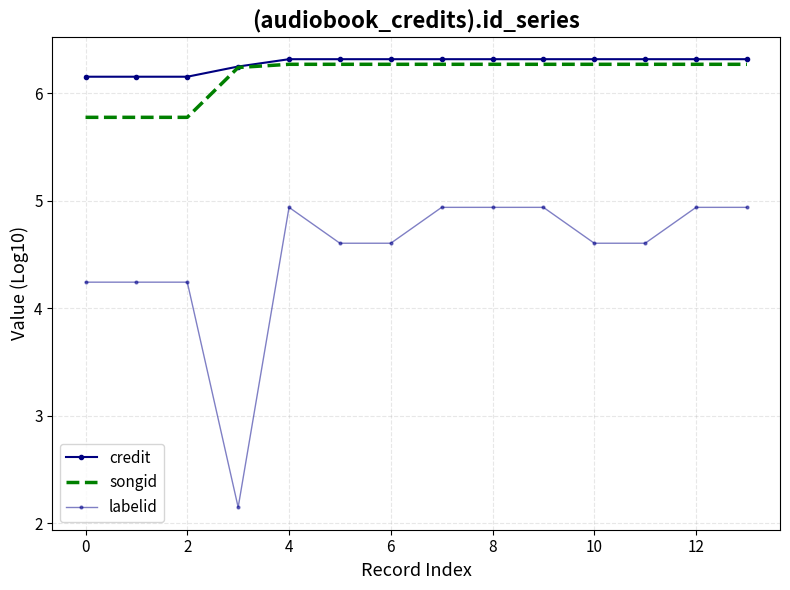

Count the credit values in the range 6 to 7.

14